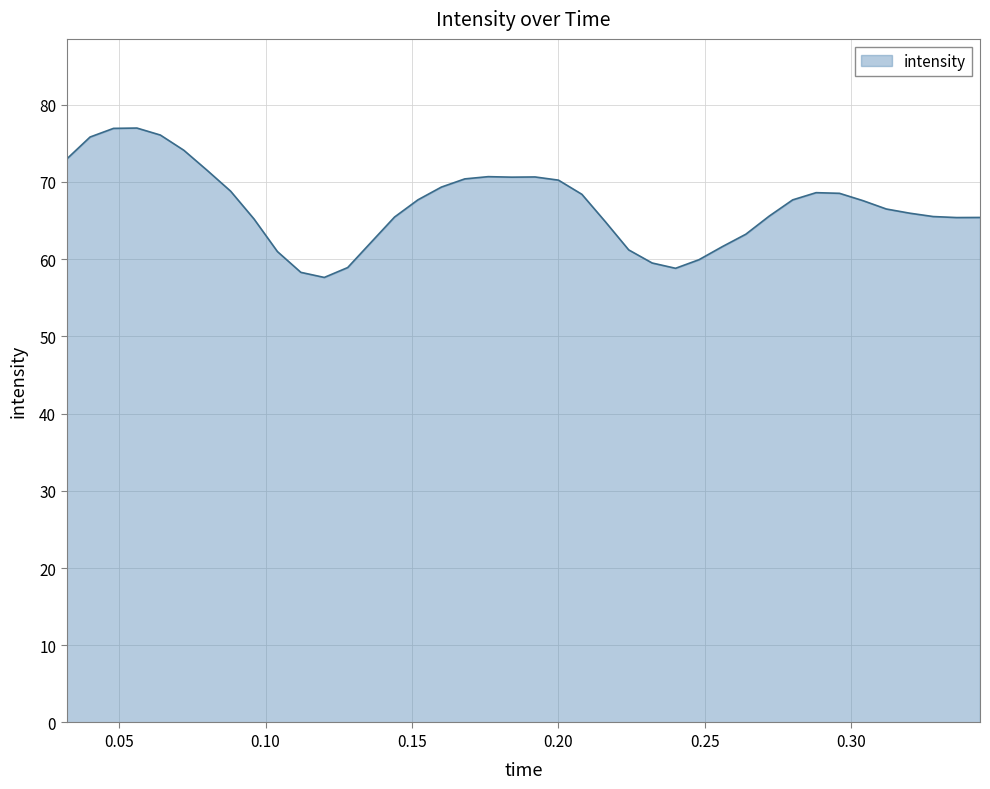

How many categories are shown in the chart?

40